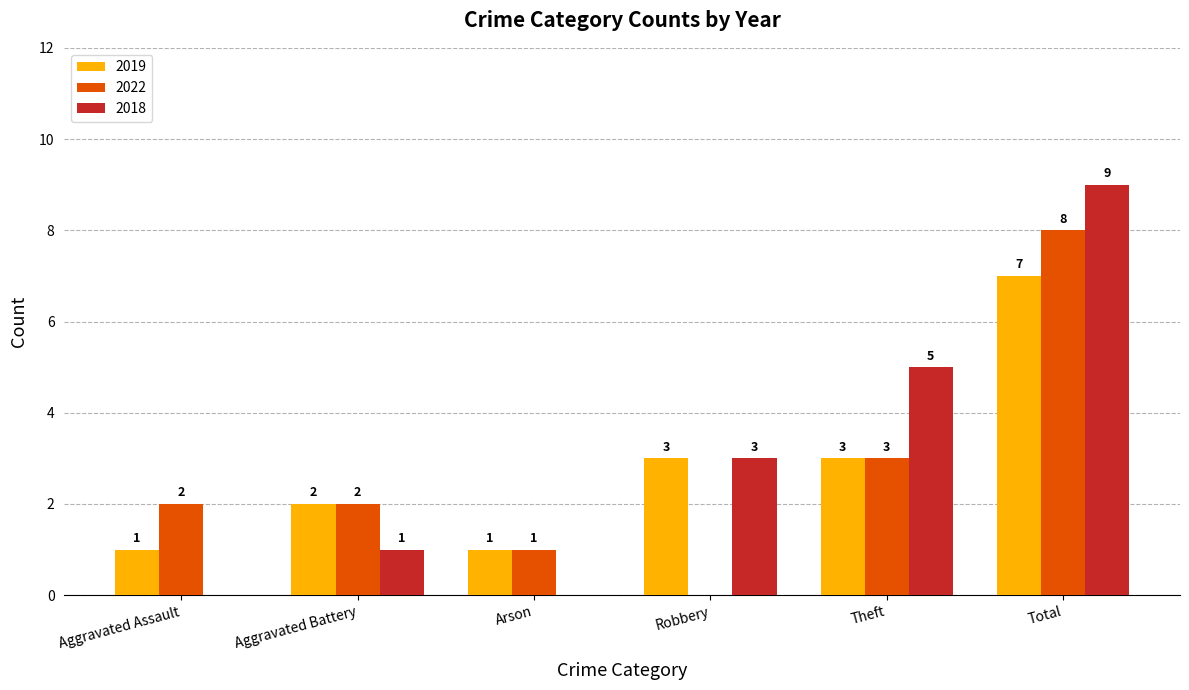

True or false: 2022 has a value of 2 at Aggravated Battery.

True